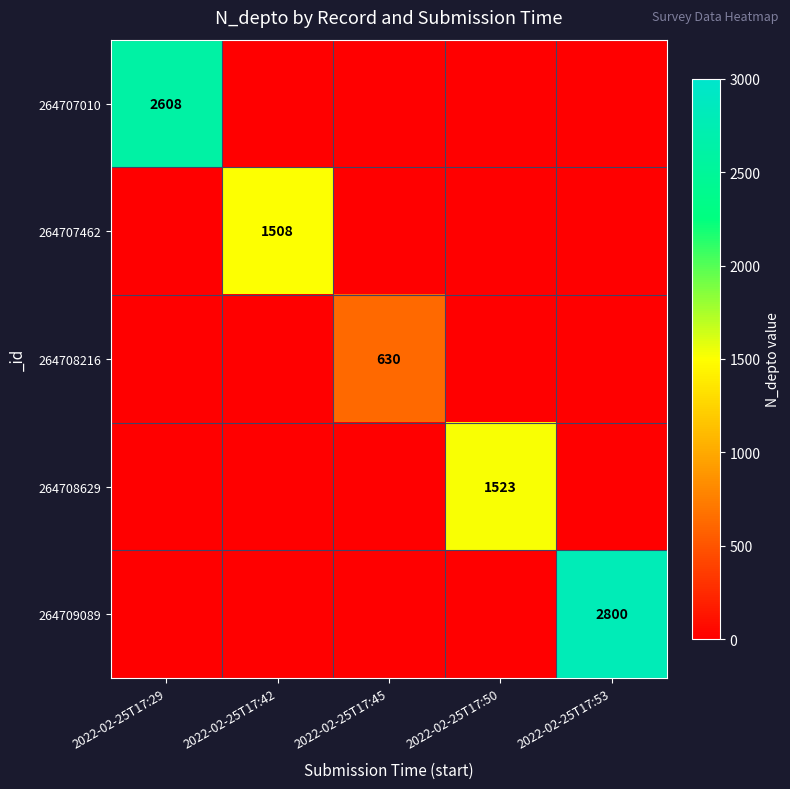

The value of 264708216 at 2022-02-25T17:45 is 1026. True or false?

False